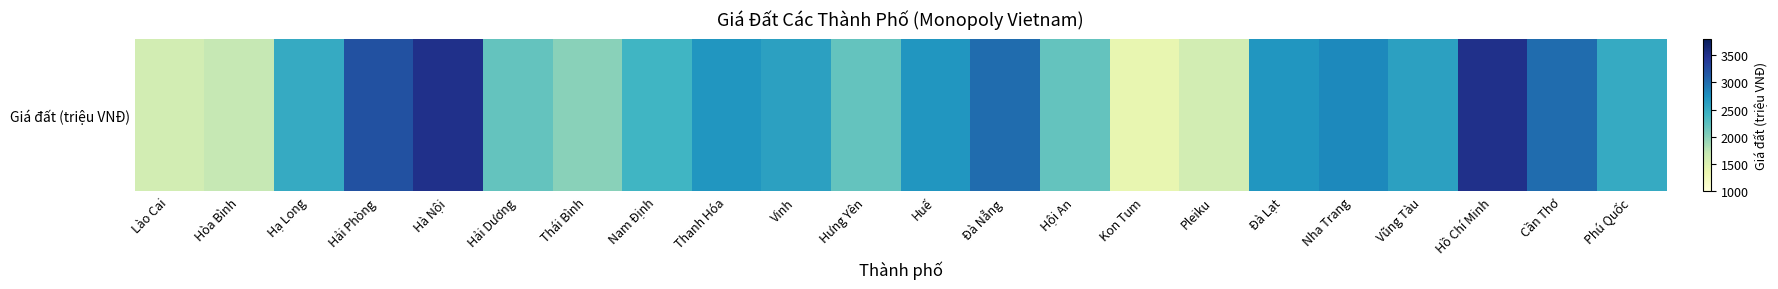

Reading right to left, what are all the values shown in this chart?

2500	3000	3500	2600	2800	2700	1600	1400	2200	3000	2700	2200	2600	2700	2400	2000	2200	3500	3200	2500	1700	1600